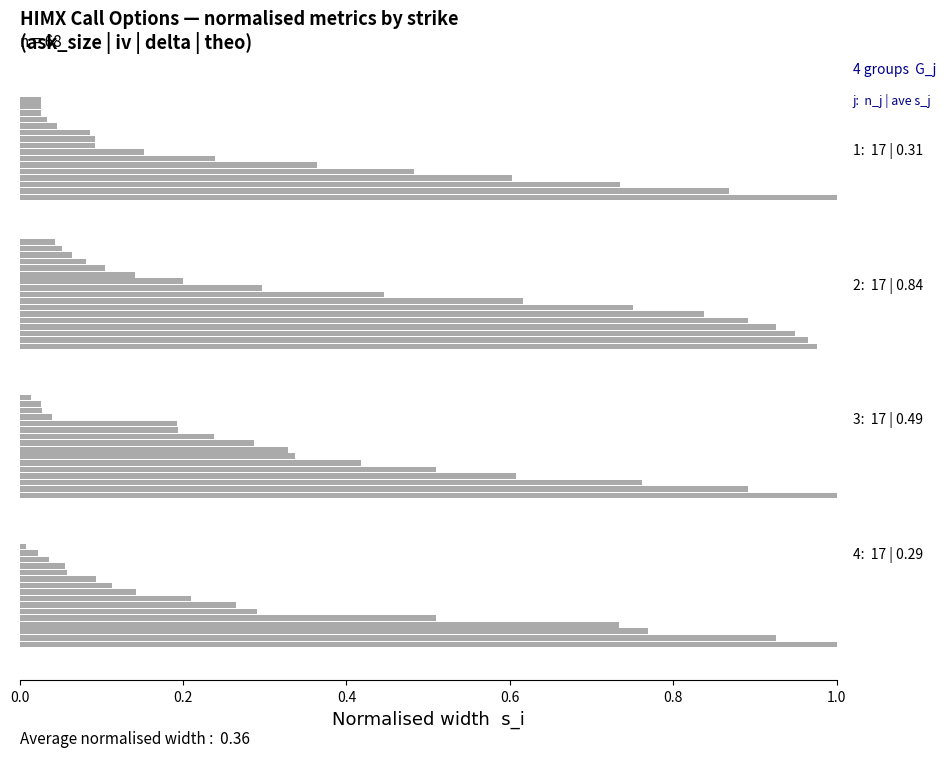

At how many categories does at least one series exceed 0?

17